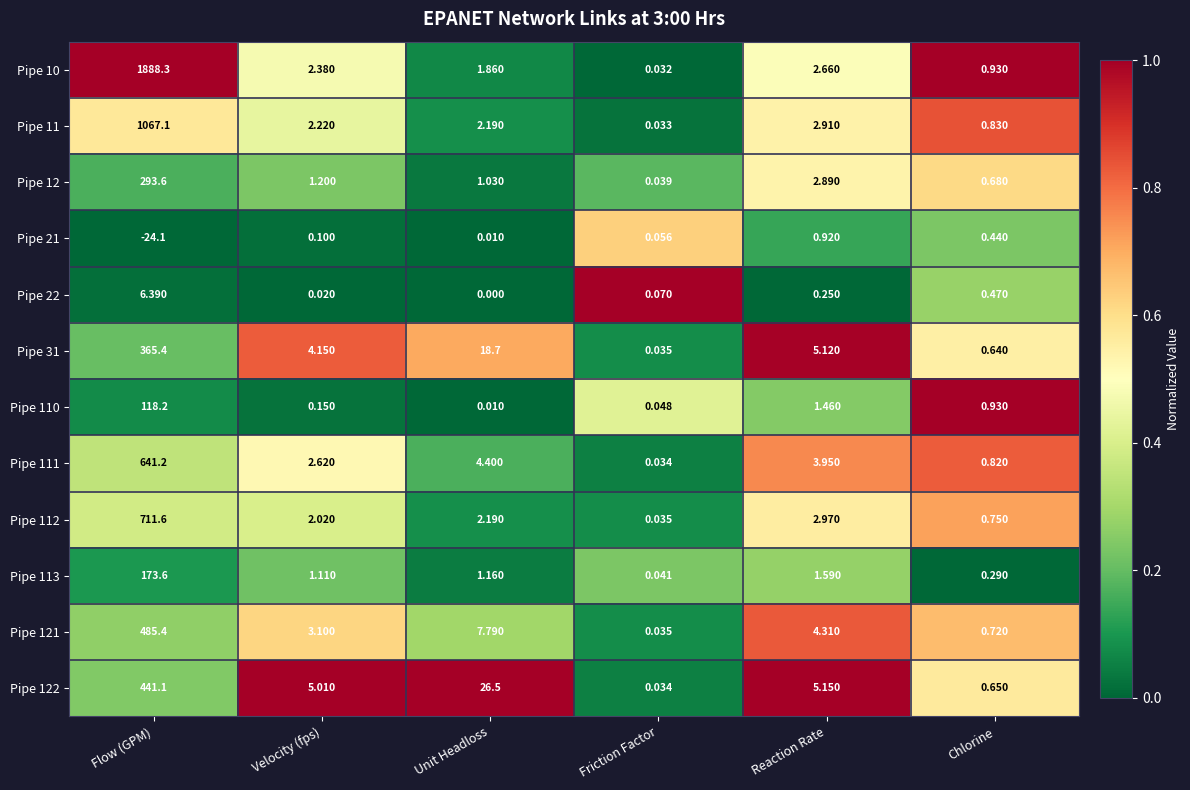

Where does the Pipe 112 series first go above 2?

Flow (GPM)